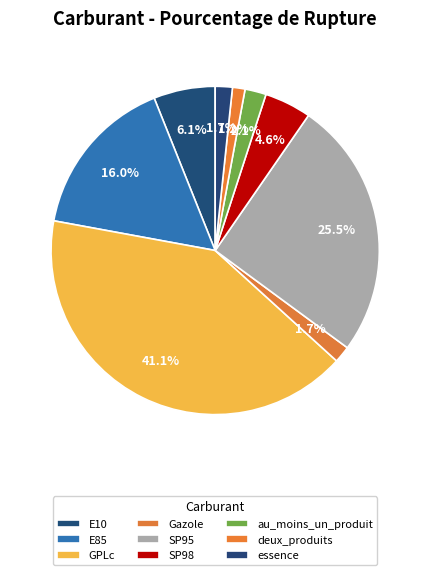

The E10 slice represents 6% of the pie. True or false?

True